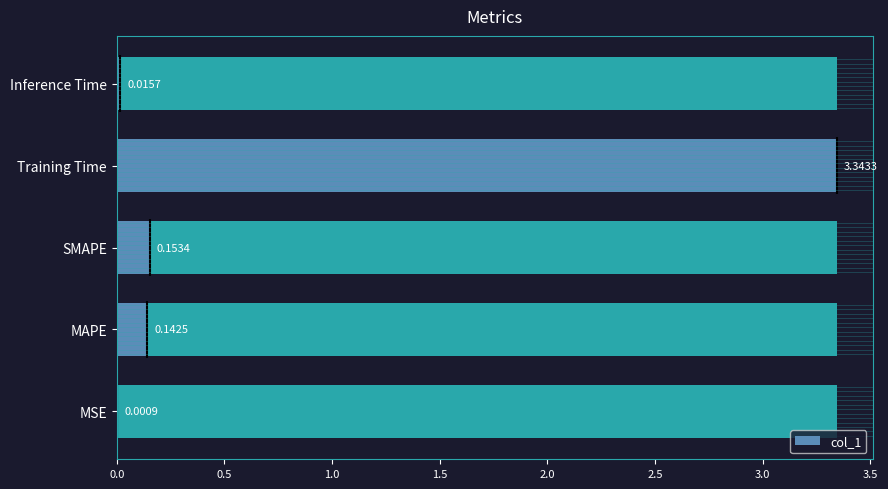

Is it true that the value at MAPE is 0.2?

False